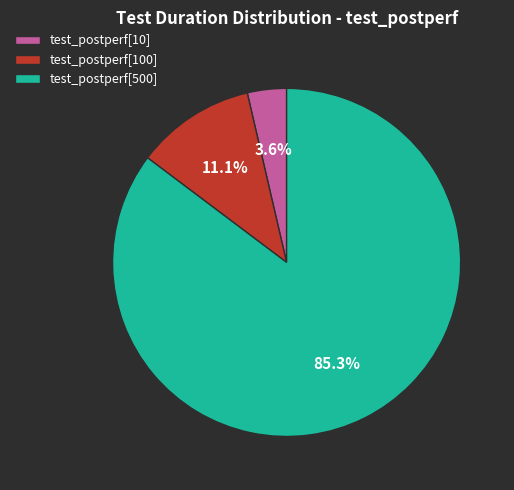

Is there a majority slice in this chart?

Yes